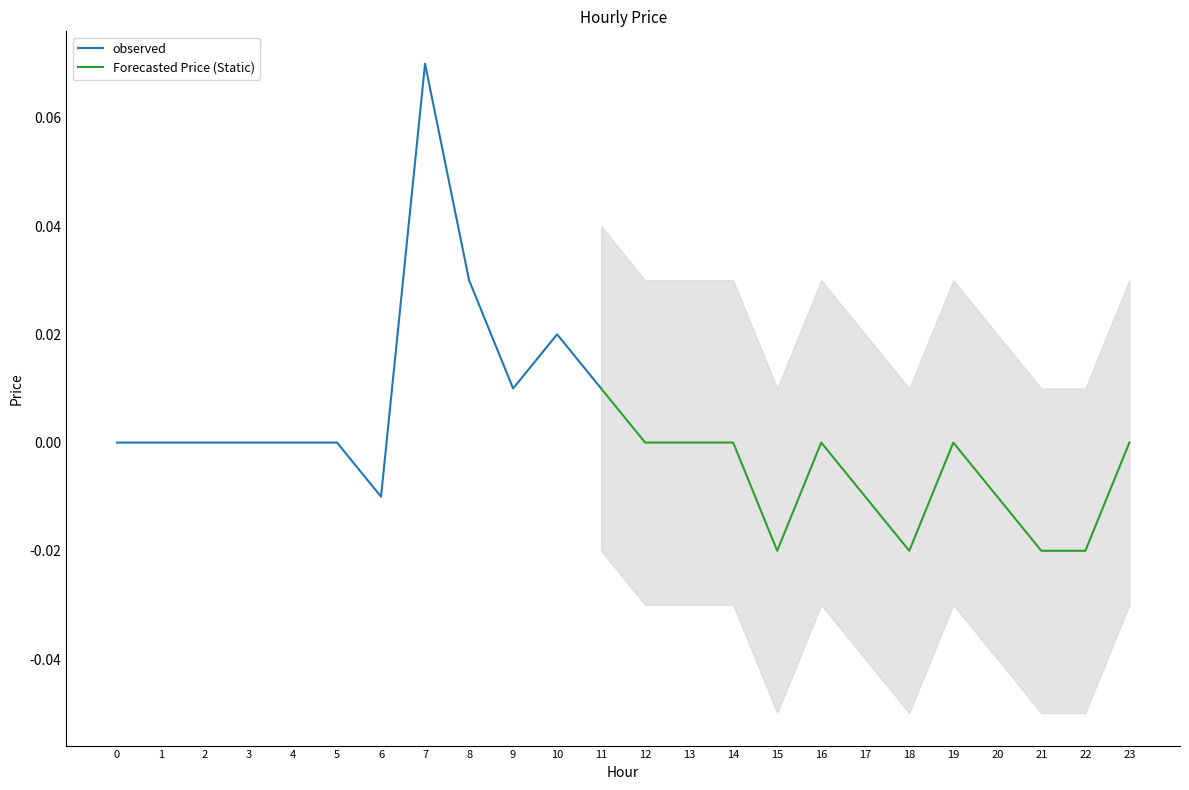

Reading left to right, list all the values displayed in this chart.

0.0	0.0	0.0	0.0	0.0	0.0	-0.0	0.1	0.0	0.0	0.0	0.0	0.0	0.0	0.0	-0.0	0.0	-0.0	-0.0	0.0	-0.0	-0.0	-0.0	0.0